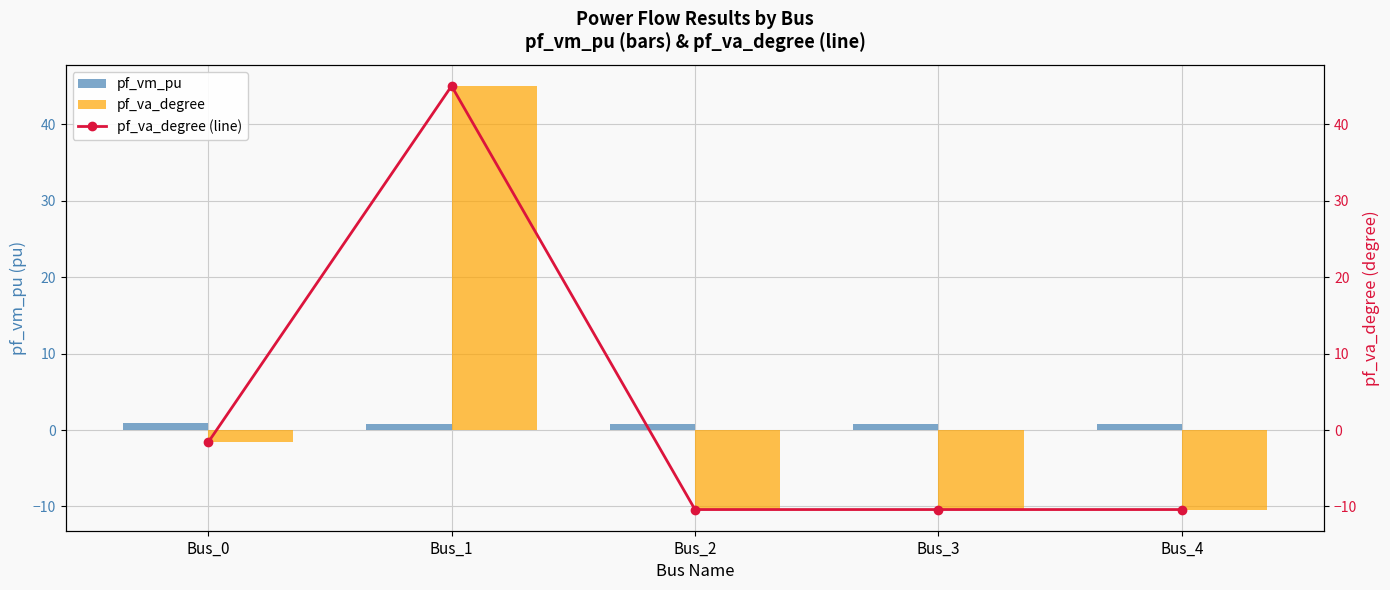

The pf_vm_pu series shows 0.8 at Bus_2. True or false?

True